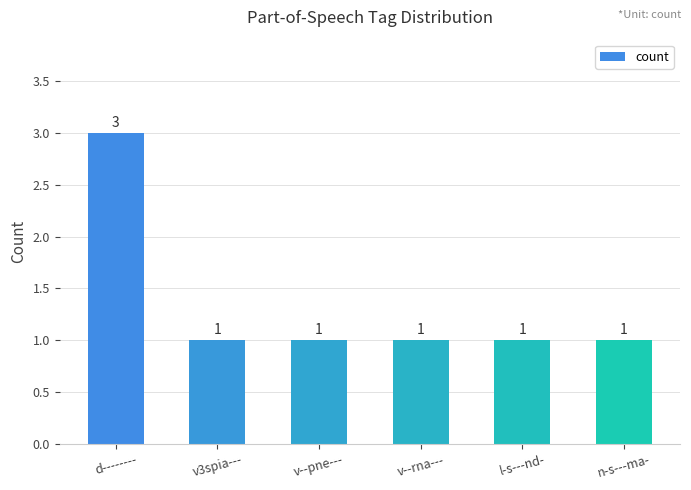

What value does the data have at n-s---ma-?

1